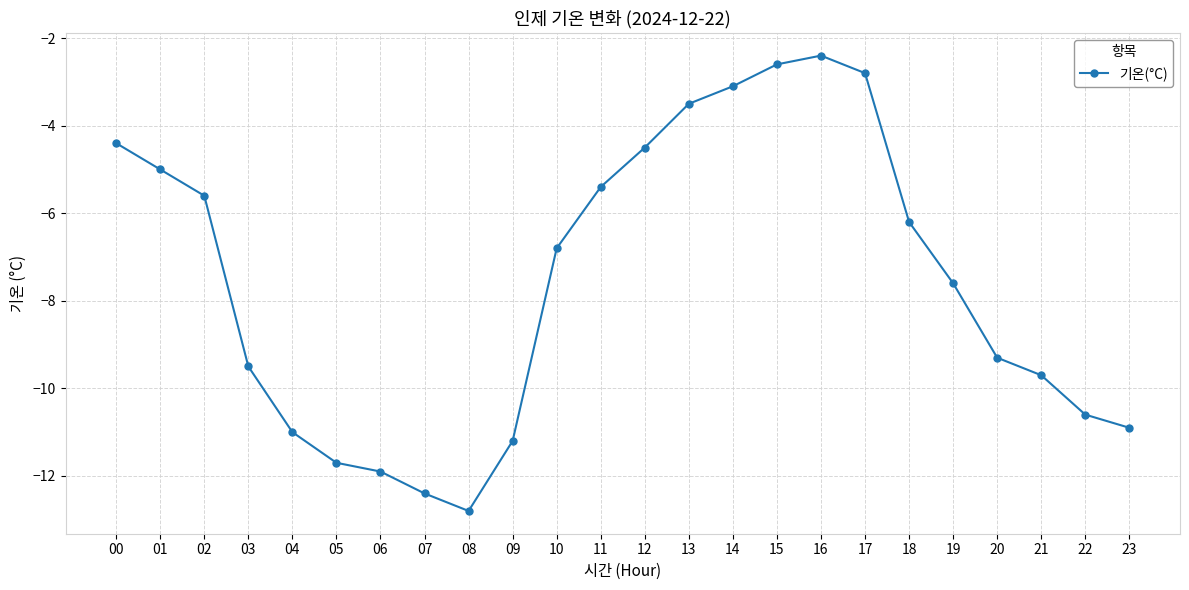

Which label corresponds to the smallest value in the chart?

08